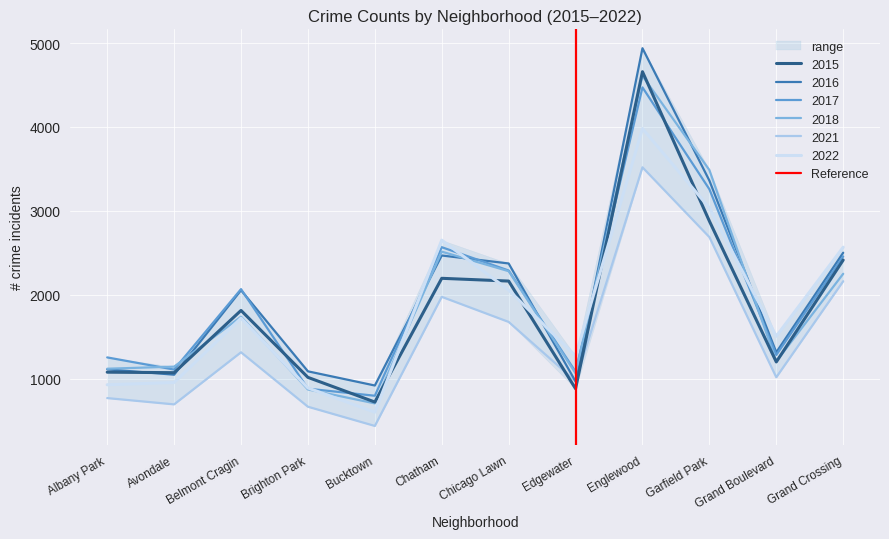

The value of 2017 at Belmont Cragin is 3709. True or false?

False